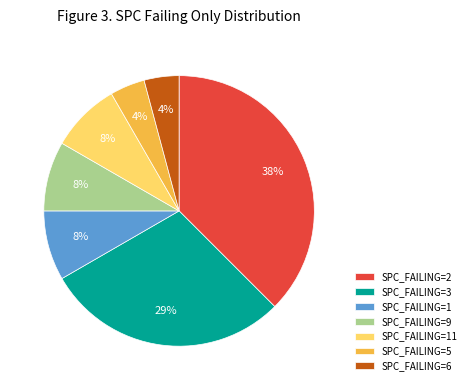

True or false: SPC_FAILING=3 accounts for 40% of the total.

False